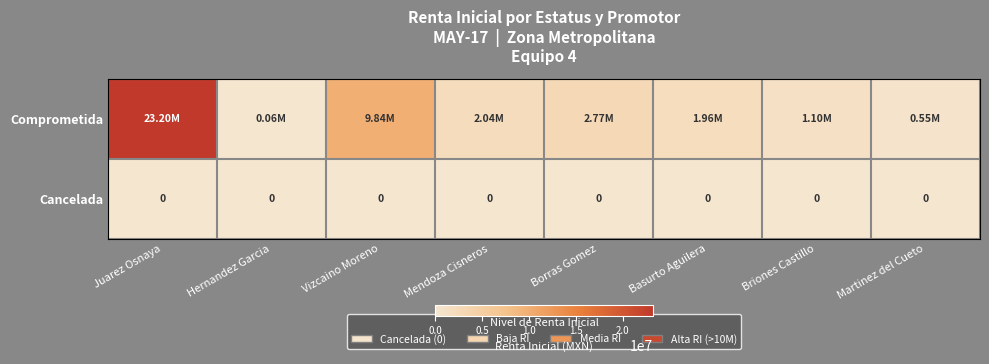

Is it true that Comprometida equals 2771695.2 at Borras Gomez?

True